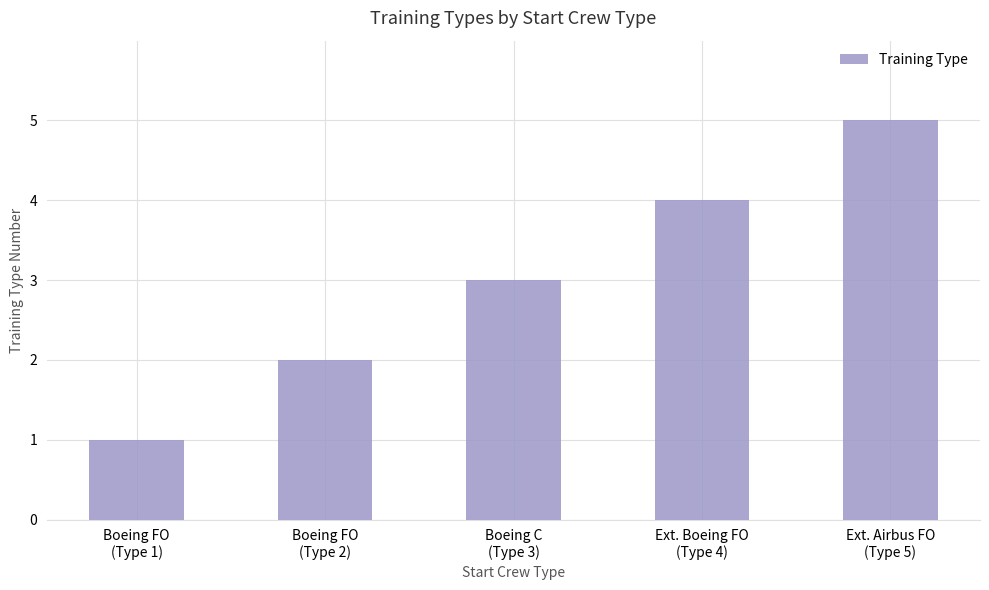

Which category has the highest value across all series?

Ext. Airbus FO
(Type 5)